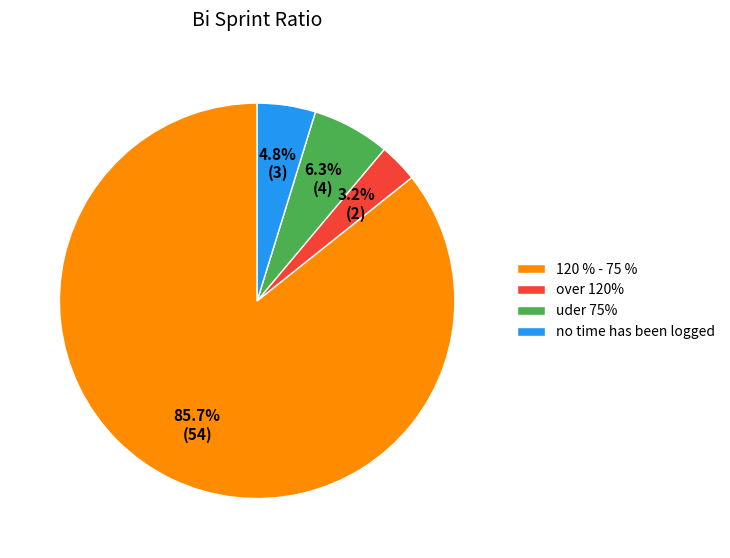

How many segments does this pie chart have?

4